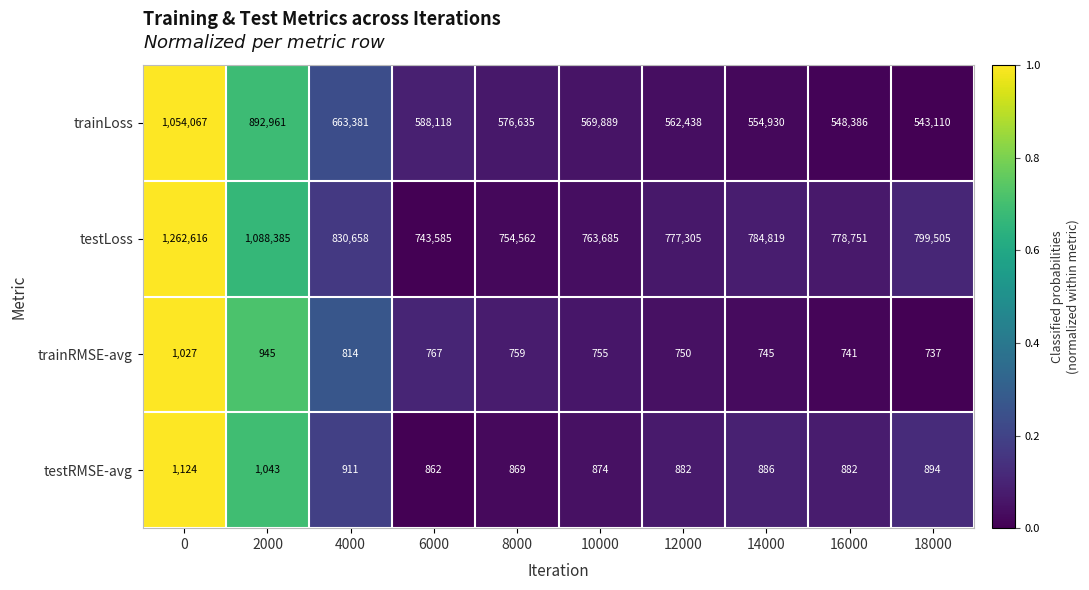

Rank the series at 12000 from lowest to highest value.

trainRMSE-avg, testRMSE-avg, trainLoss, testLoss